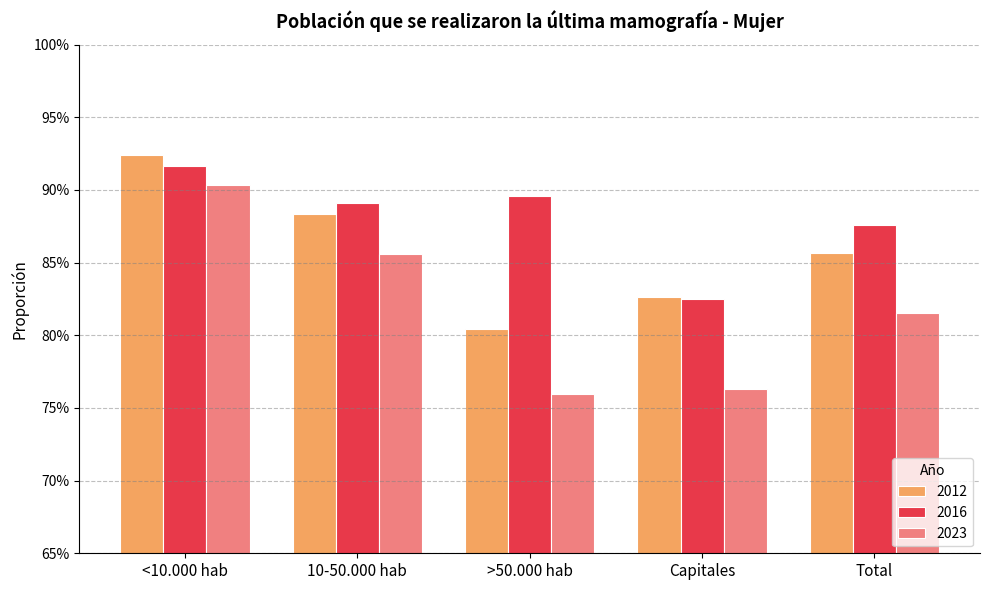

What are all the series names shown in the legend?

2012, 2016, 2023